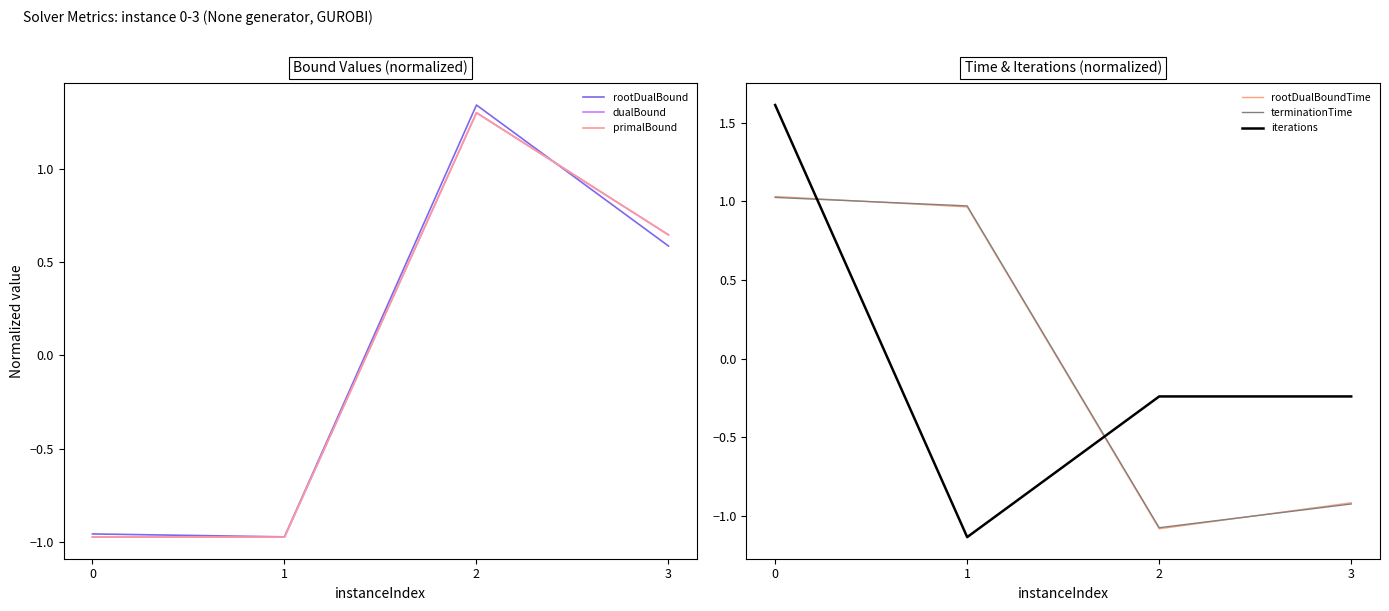

How many series are shown in this chart?

6